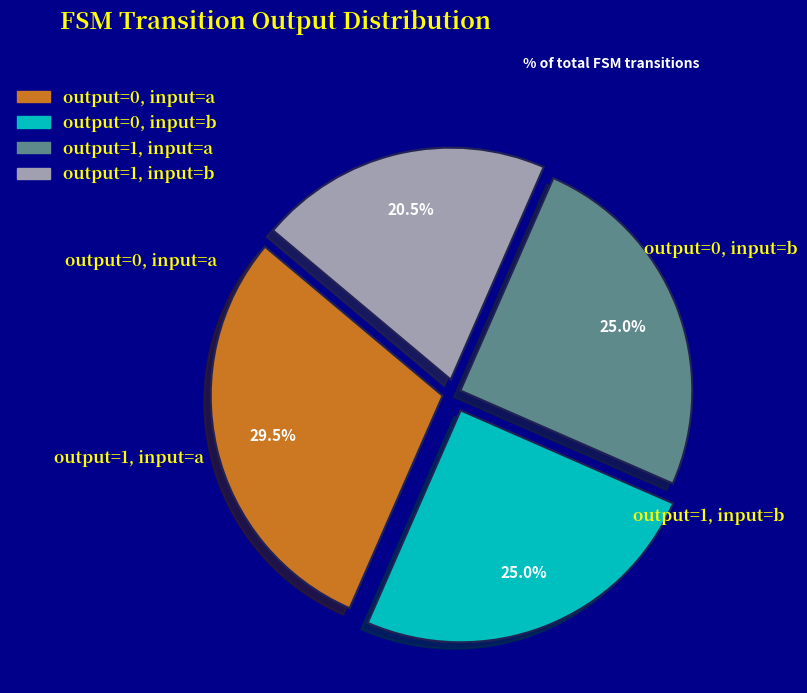

What is the ratio of the value at output=1, input=a to the value at output=0, input=b?

1.0